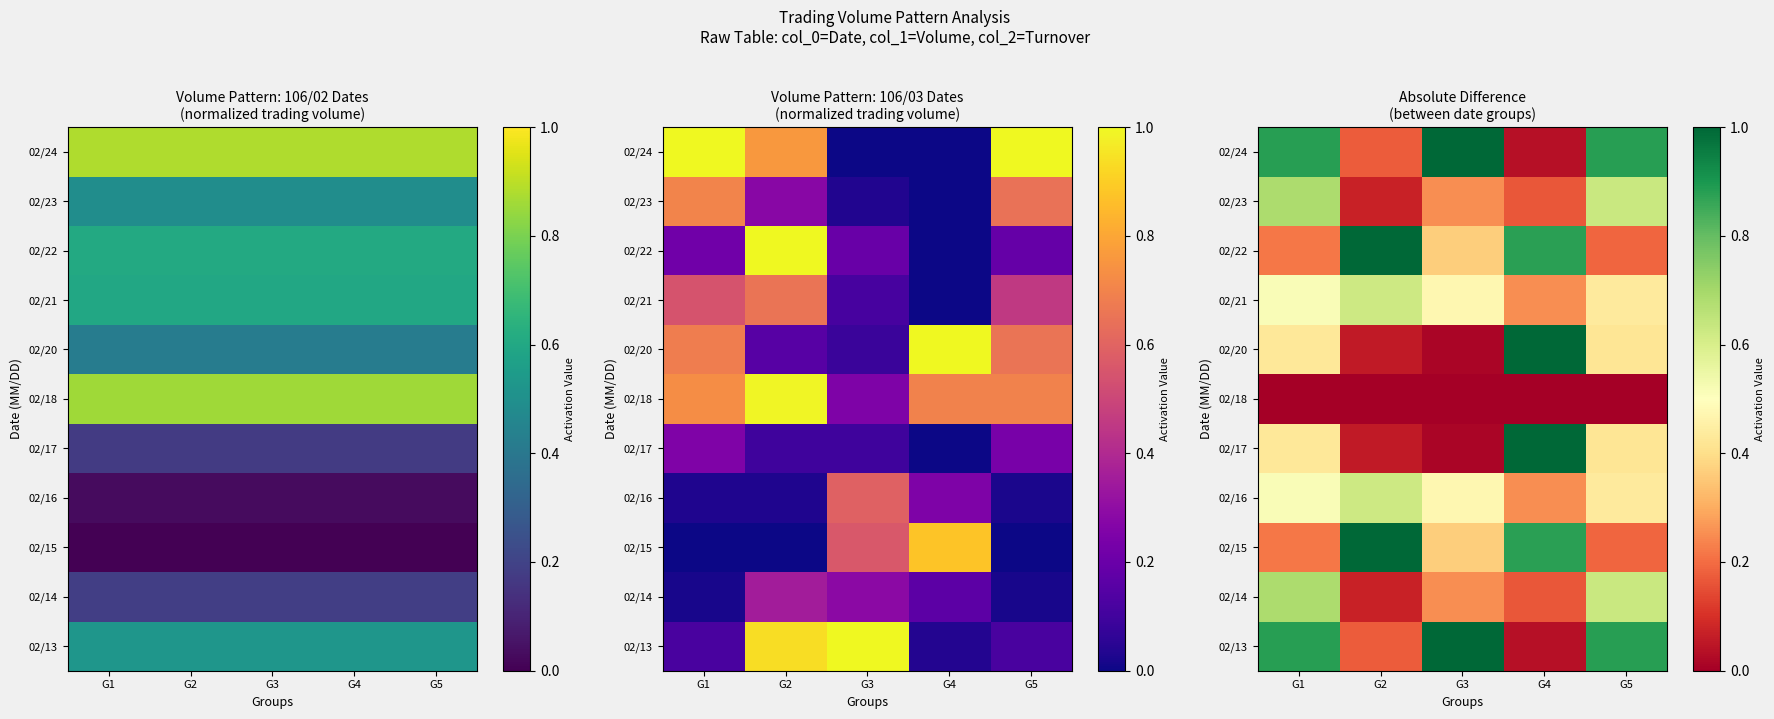

List the labels in order of 02/22 value, smallest first.

G5, G1, G3, G4, G2